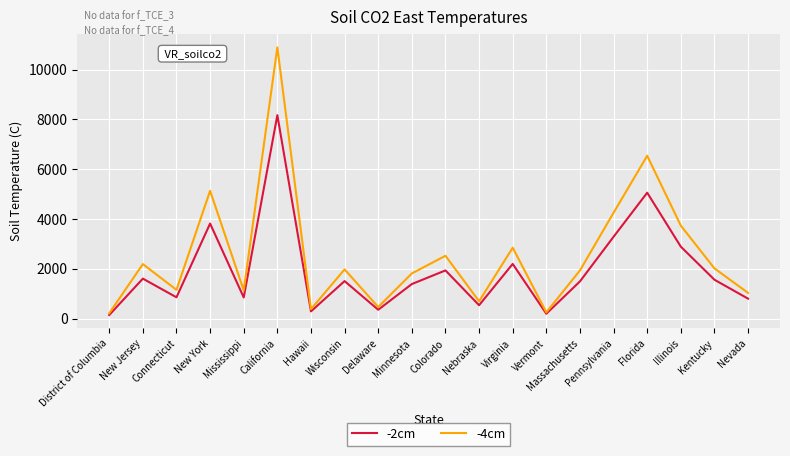

What is the highest value of the -2cm series?

8174